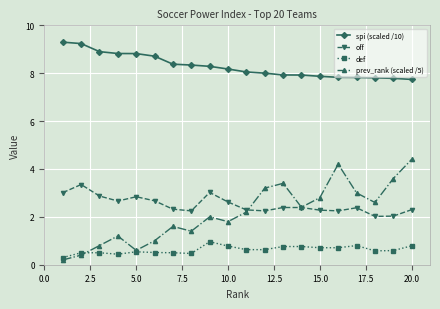

What is the difference between the second highest and second lowest values in the spi (scaled /10) series?

1.5